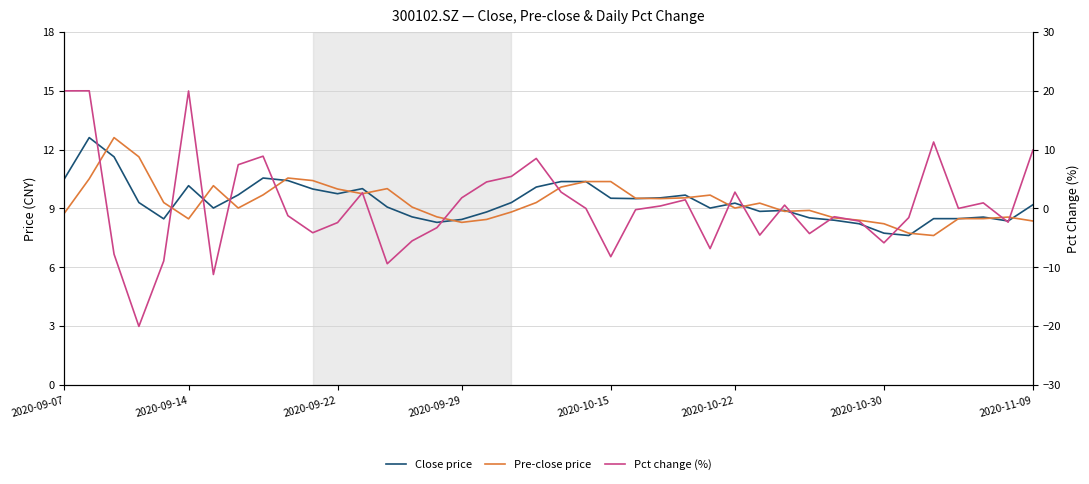

True or false: Close price has more than 2 interior local peaks.

True